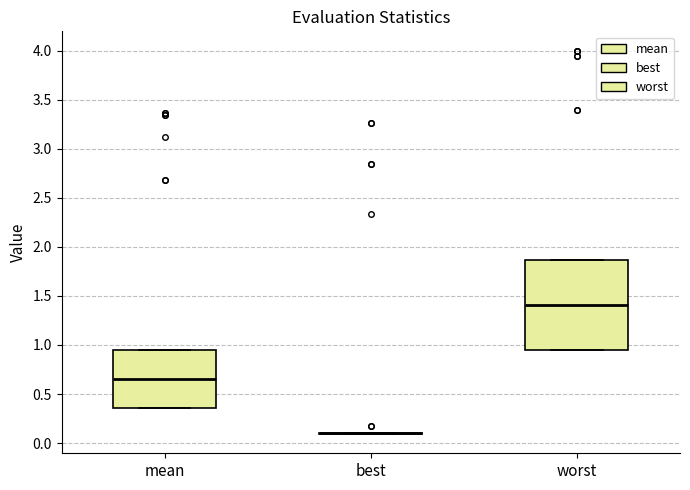

Reading left to right, read every box against the y-axis: the position of its median line, the range the box covers, and the ends of its whiskers. The values are not printed on the chart, so give them approximately, as read against the axis.

mean: median 0.65, box 0.35 to 0.95, whiskers 0.35 to 0.95
best: box collapsed to a line at 0.10, whiskers 0.10 to 0.10
worst: median 1.40, box 0.95 to 1.85, whiskers 0.95 to 1.85